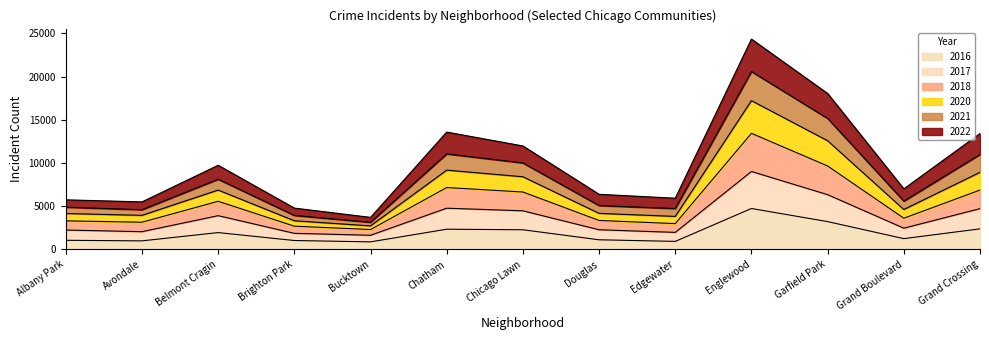

What is the total value across all series at Chatham?

13579